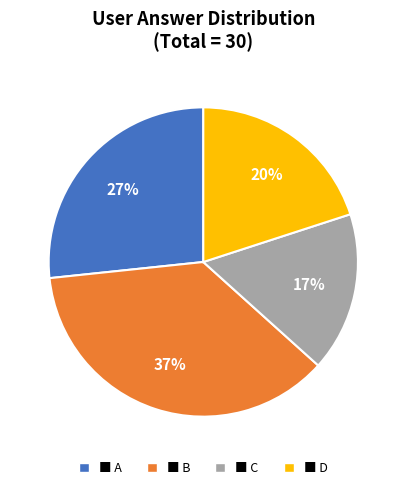

Combined, do ■ B and ■ A account for over 50%?

Yes